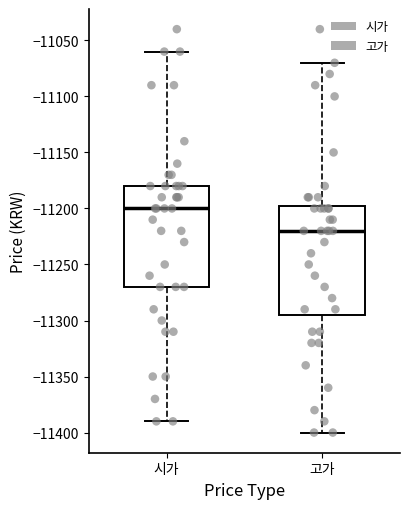

Reading left to right, transcribe this box plot: for each box, give where its median line is, the range the box spans, and where its two whiskers end, as read against the y-axis. The values are not printed on the chart, so give them approximately, as read against the axis.

시가: median -11200, box -11270 to -11180, whiskers -11390 to -11060
고가: median -11220, box -11295 to -11195, whiskers -11400 to -11070